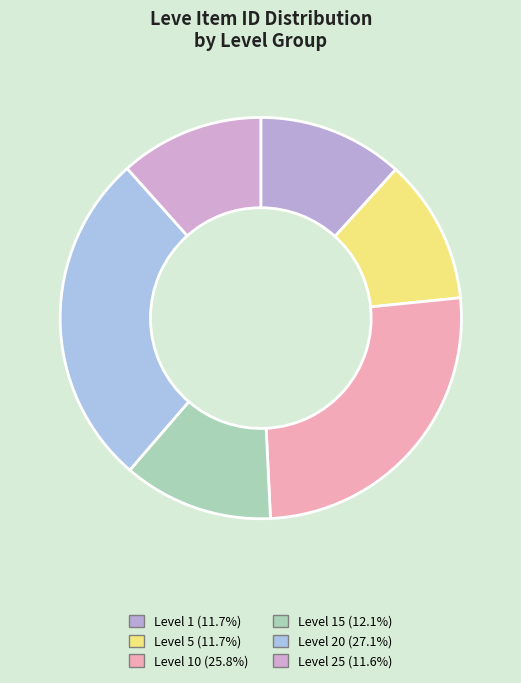

How many segments does this pie chart have?

6